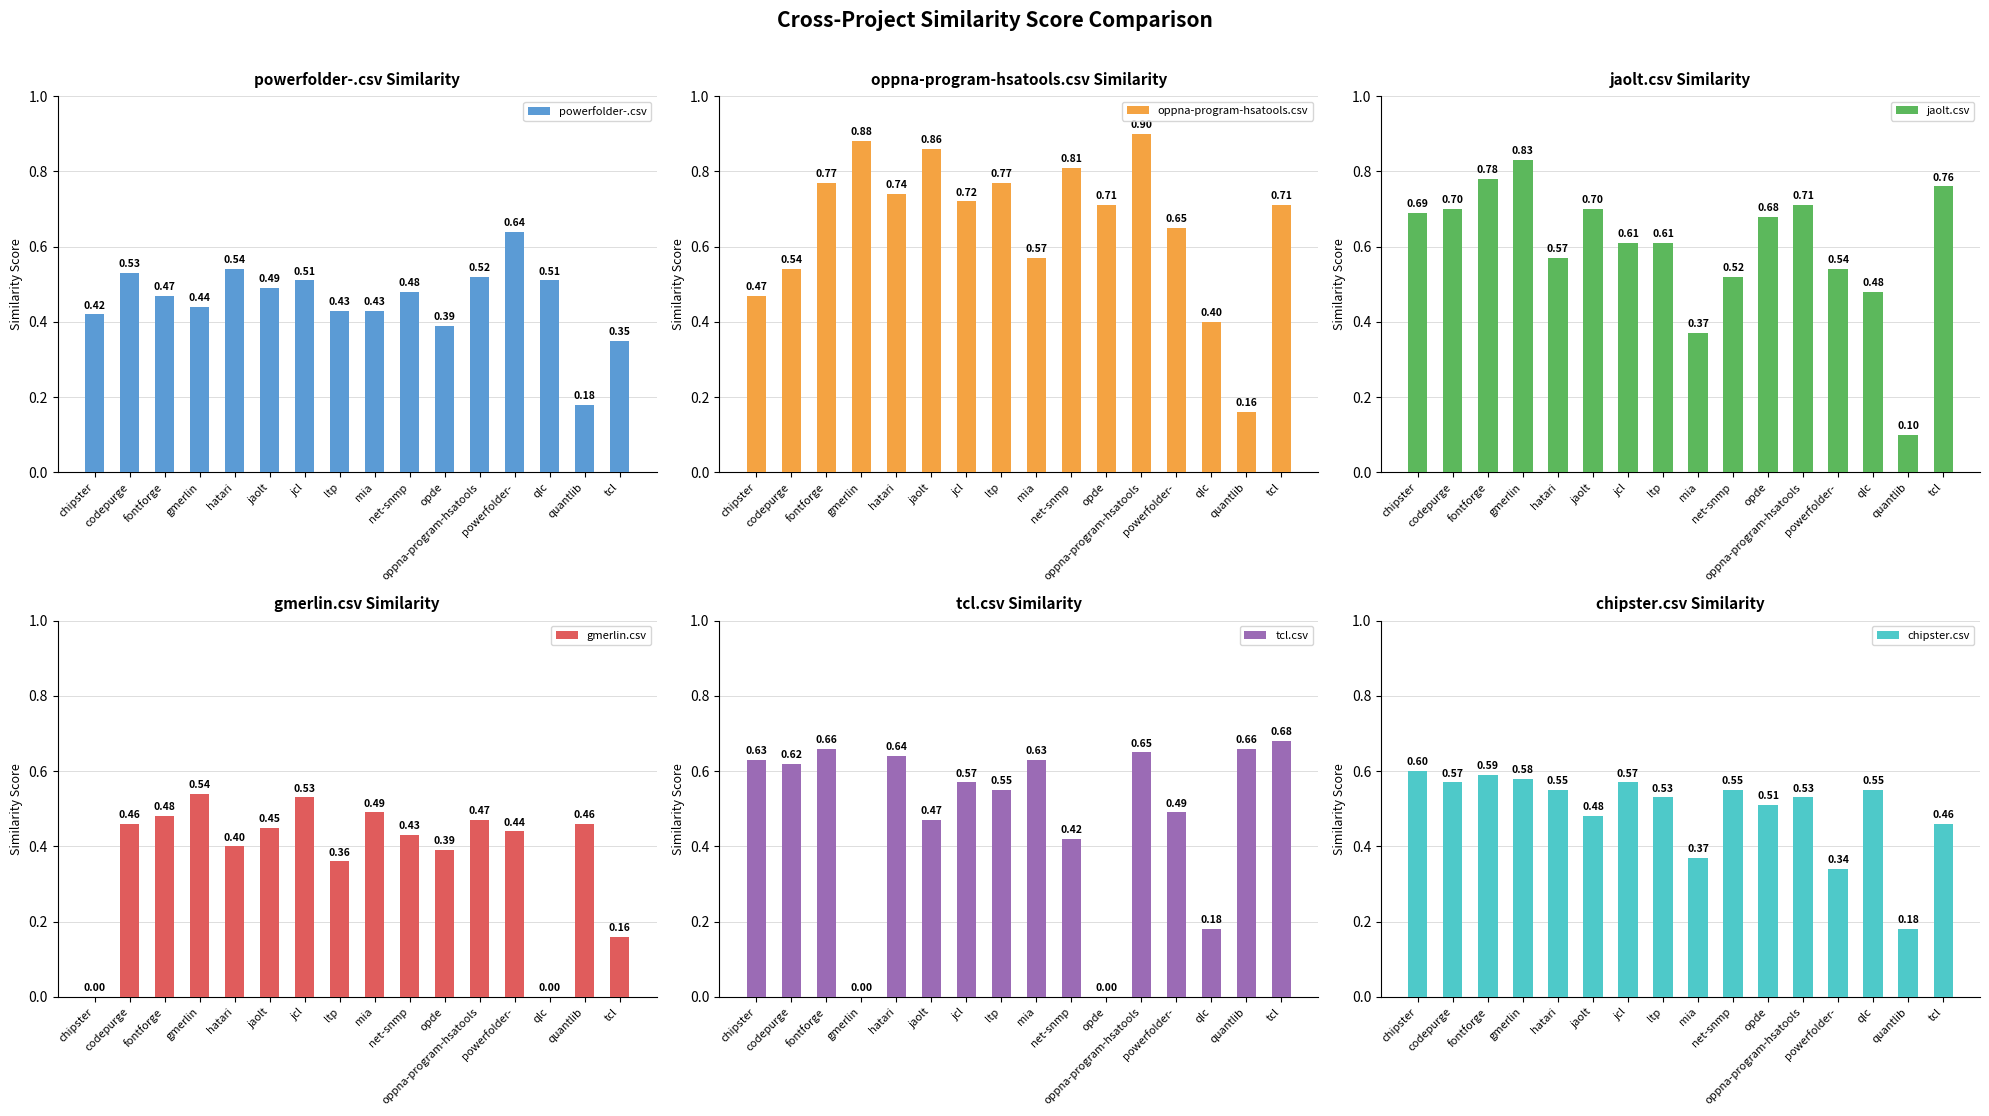

Which has a higher value, codepurge or qlc?

codepurge